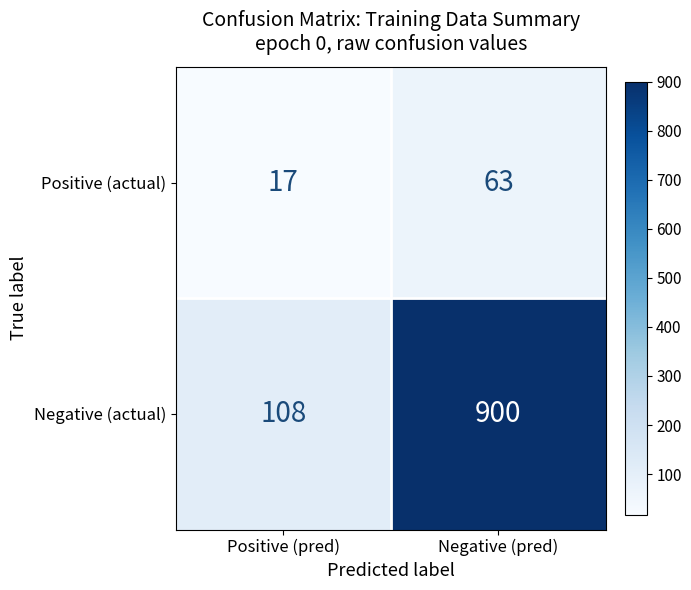

How many categories are shown in the chart?

2